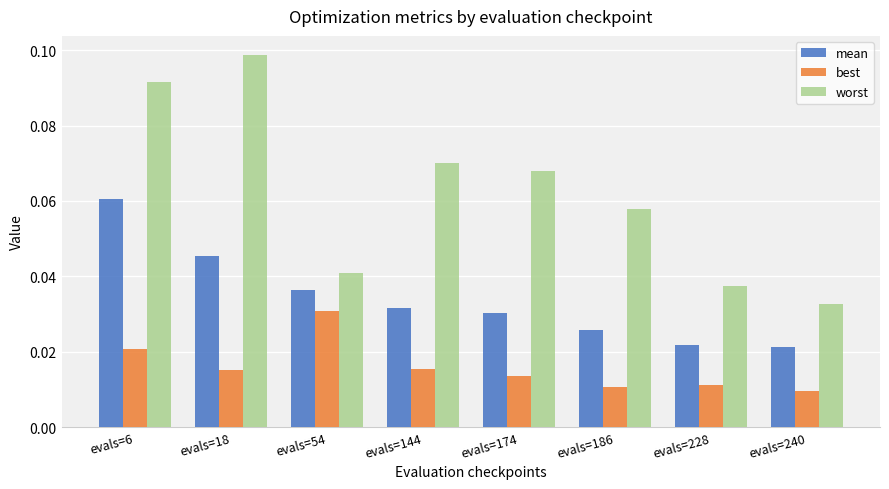

Which series has the largest total across all categories?

worst